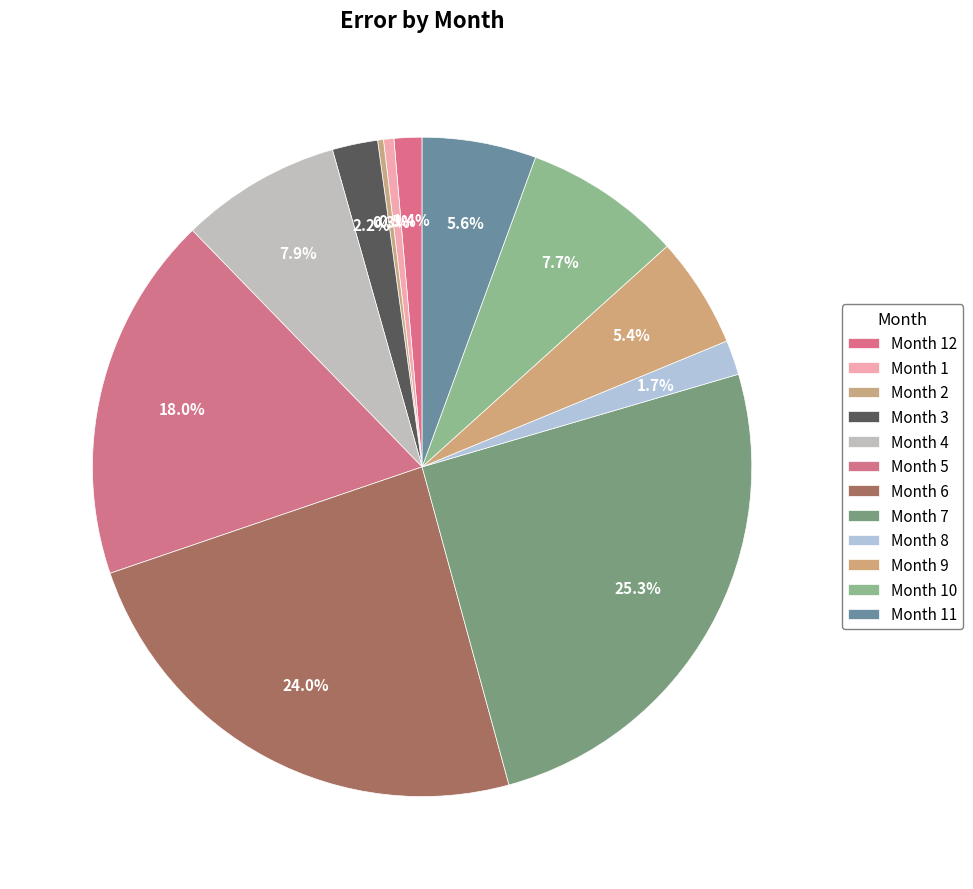

How many slices are in this pie chart?

12